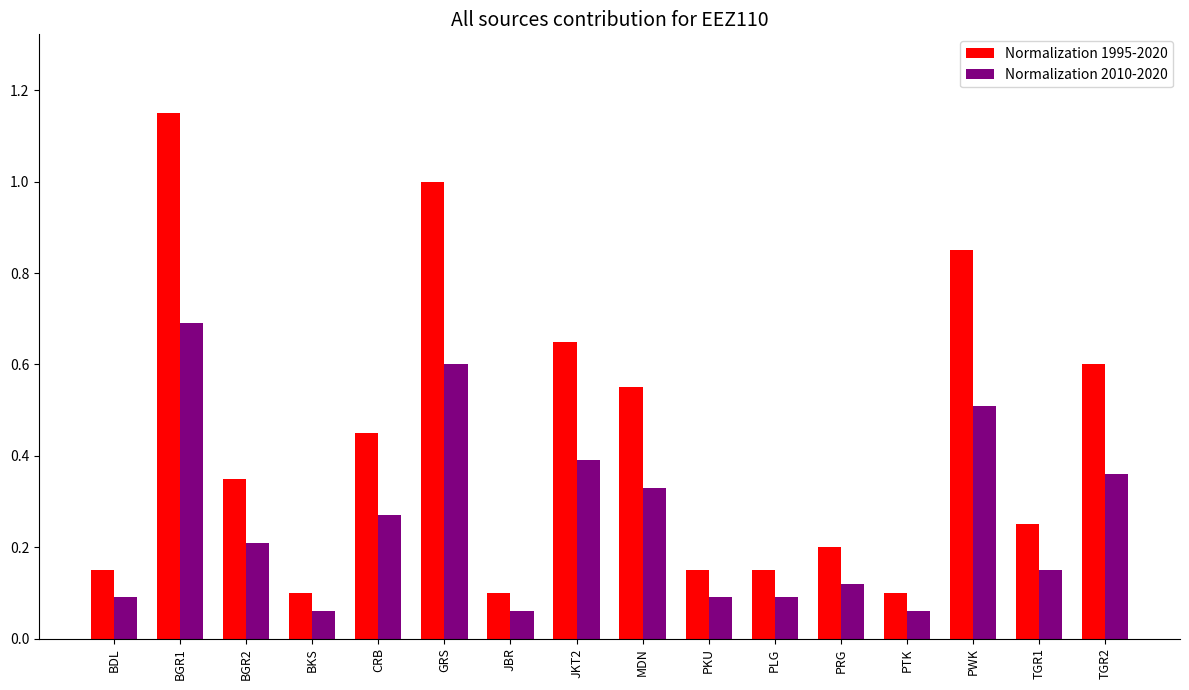

Is the value of Normalization 1995-2020 at PTK greater than the value of Normalization 2010-2020 at BKS?

Yes